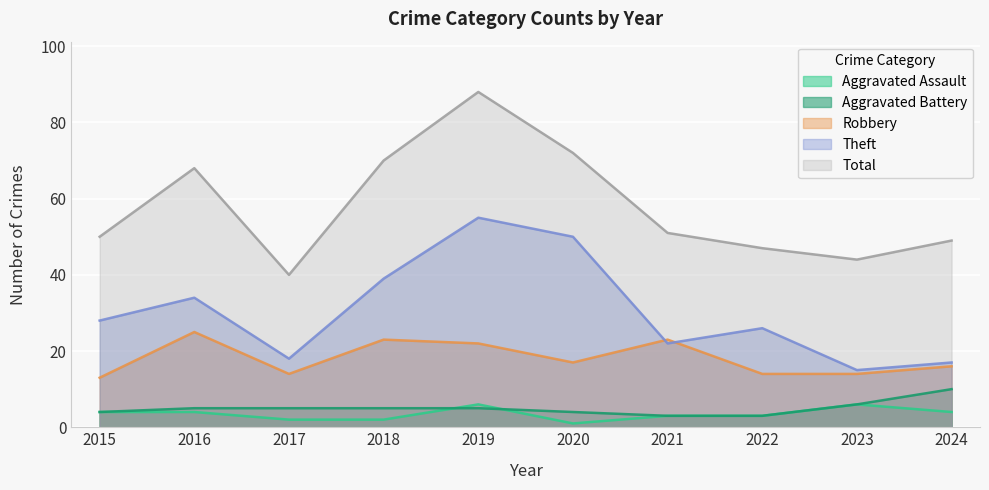

True or false: Aggravated Assault and Theft cross at least once.

False